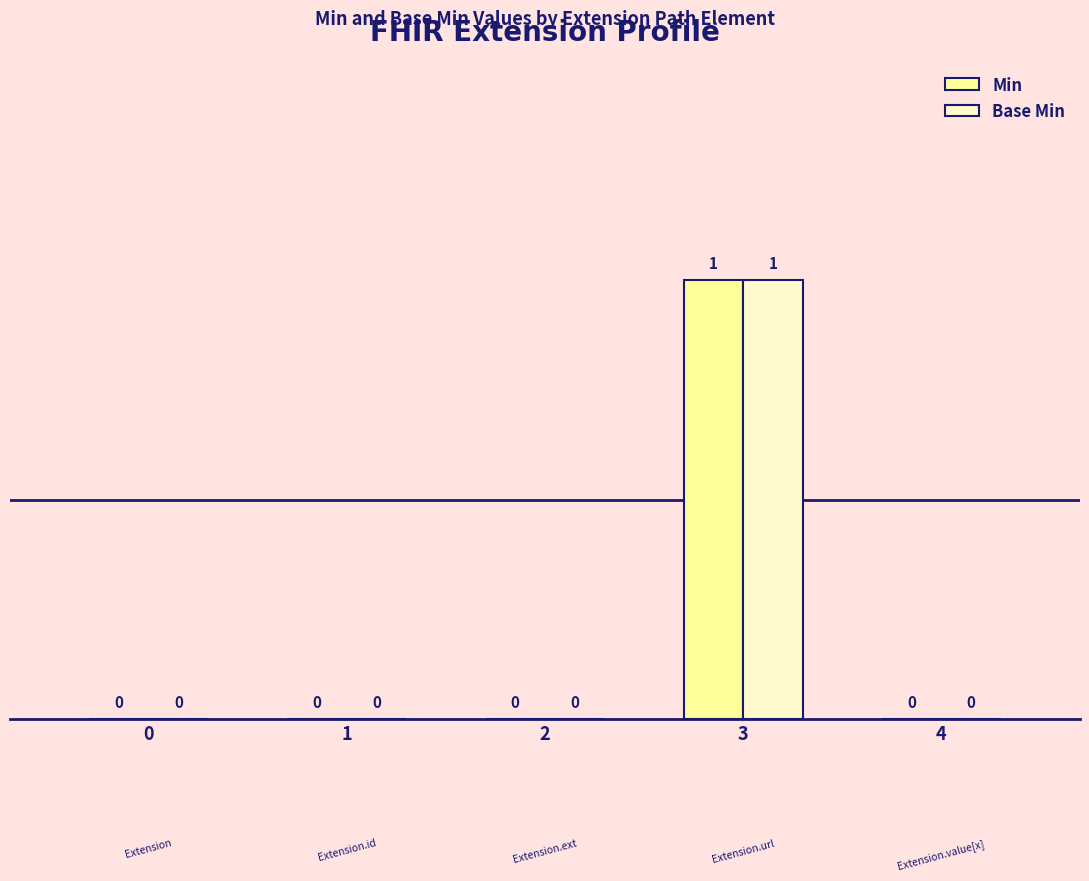

Which label corresponds to the largest value in the chart?

3